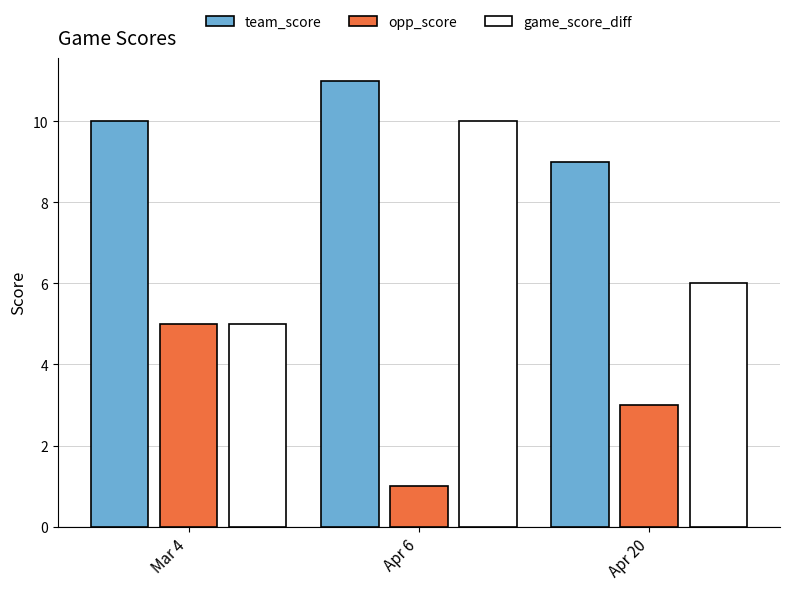

At which label does team_score reach its minimum?

Apr 20